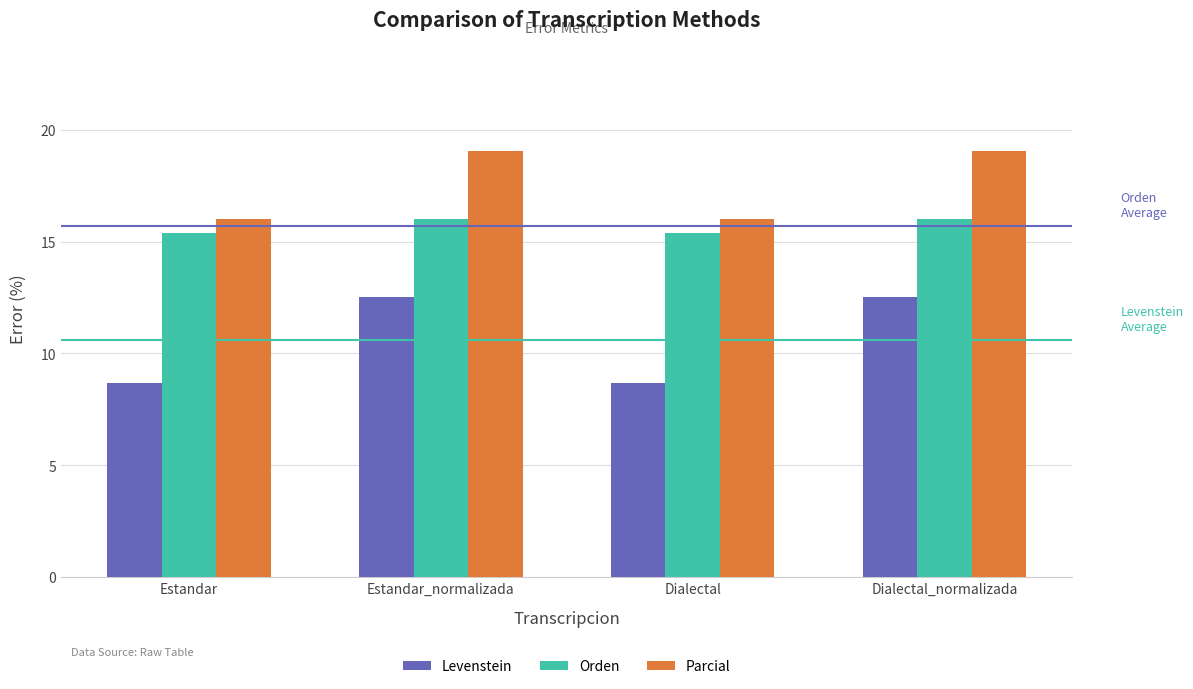

What is the spread (max minus min) of values at Dialectal?

7.3